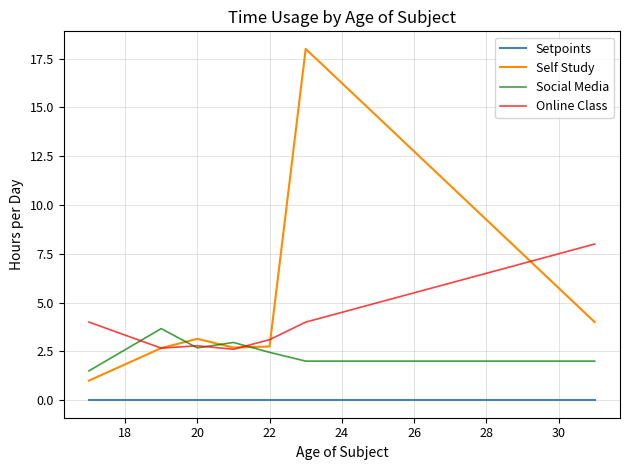

What is the highest value of the Online Class series?

8.0